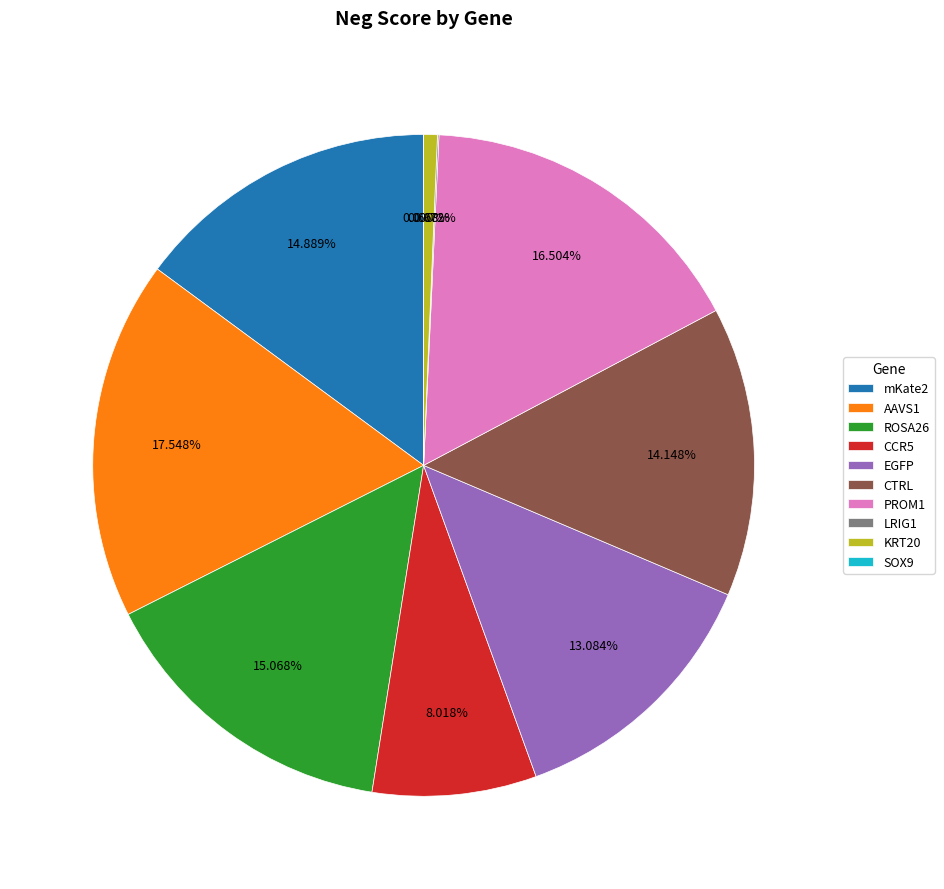

Does any single category account for the majority?

No